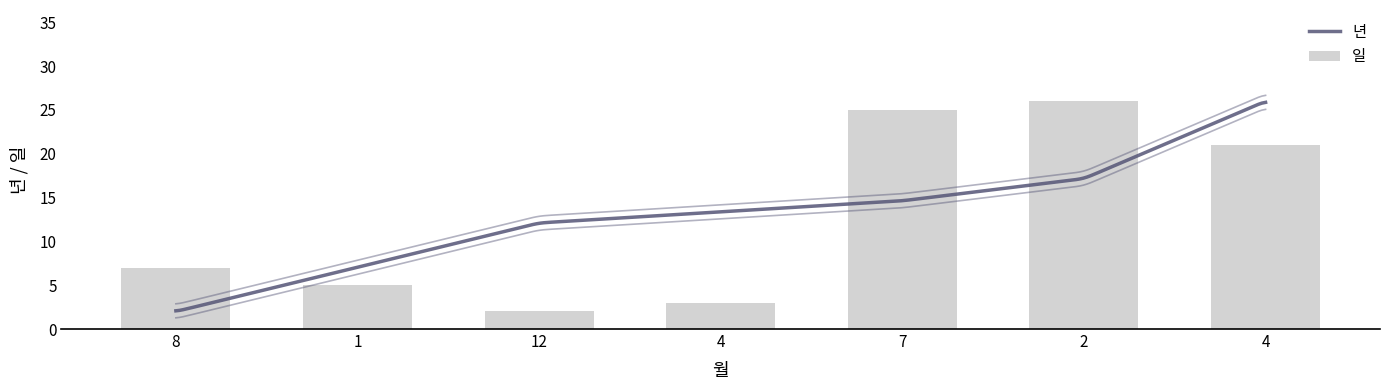

What is the difference between the maximum and minimum values?

24